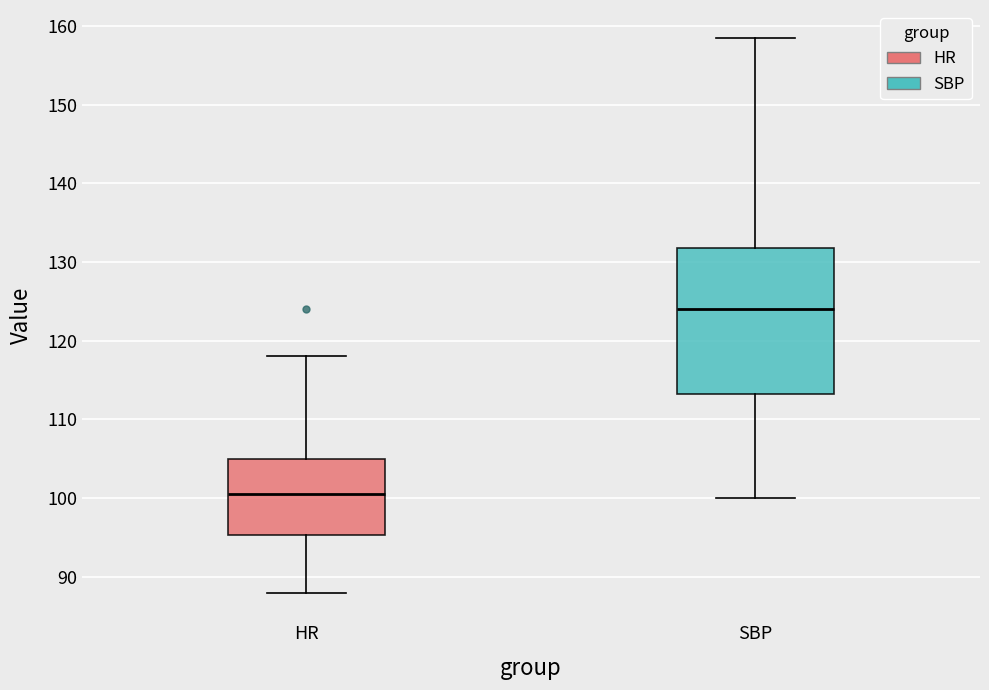

Reading left to right, transcribe this box plot: for each box, give where its median line is, the range the box spans, and where its two whiskers end, as read against the y-axis. The values are not printed on the chart, so give them approximately, as read against the axis.

HR: median 101, box 95 to 105, whiskers 88 to 118
SBP: median 124, box 113 to 132, whiskers 100 to 159